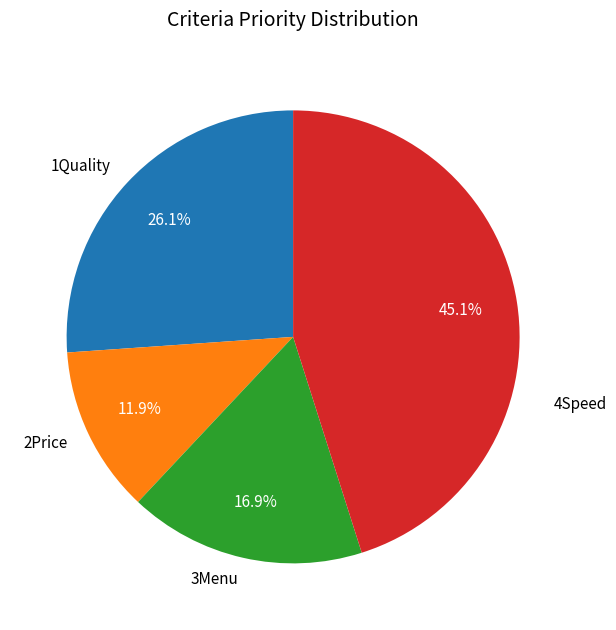

True or false: 3Menu accounts for 9% of the total.

False